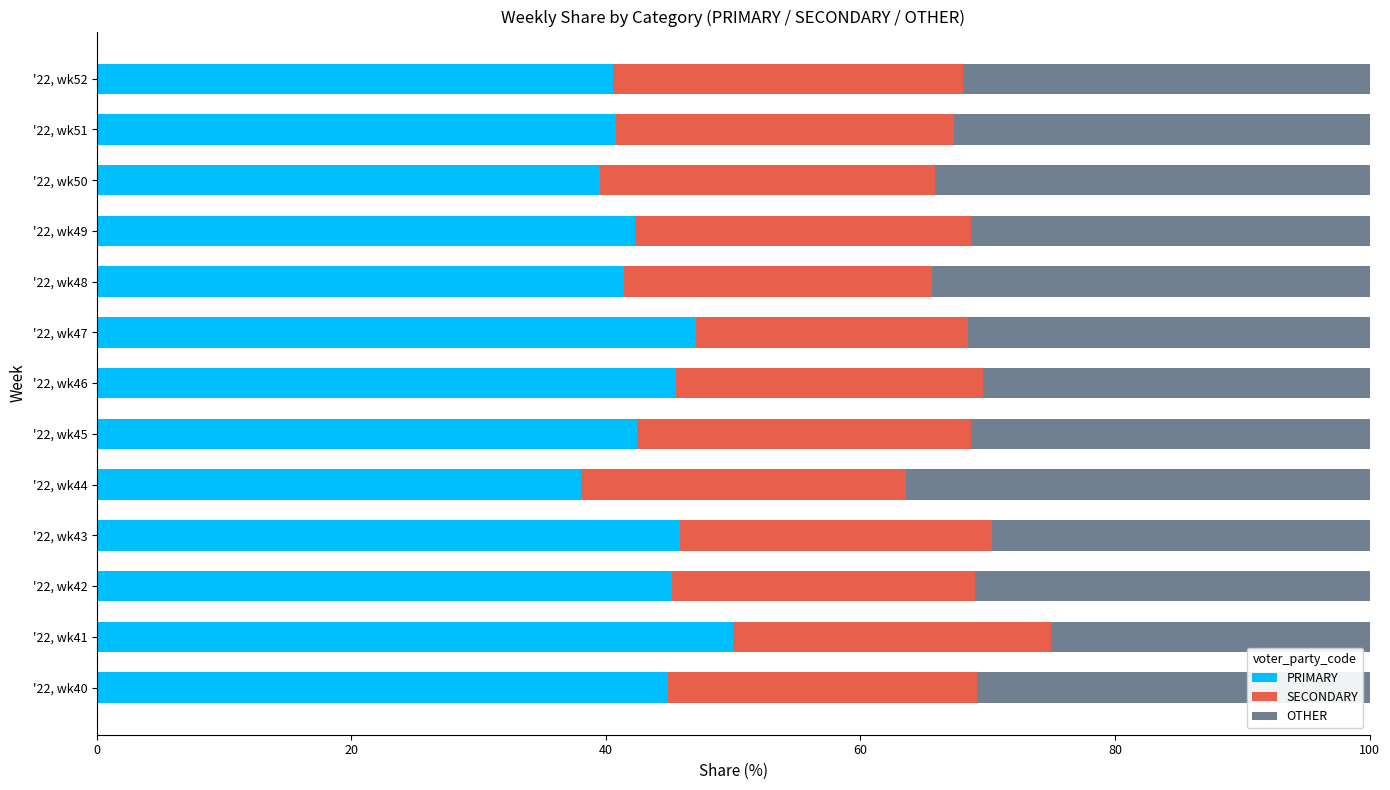

What is the sum of all PRIMARY values?

563.6